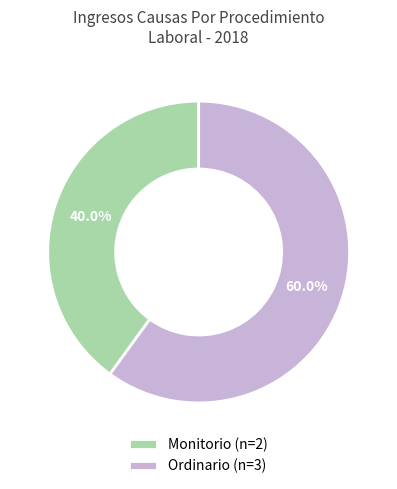

What percentage is the Ordinario slice, to the nearest percent?

60%